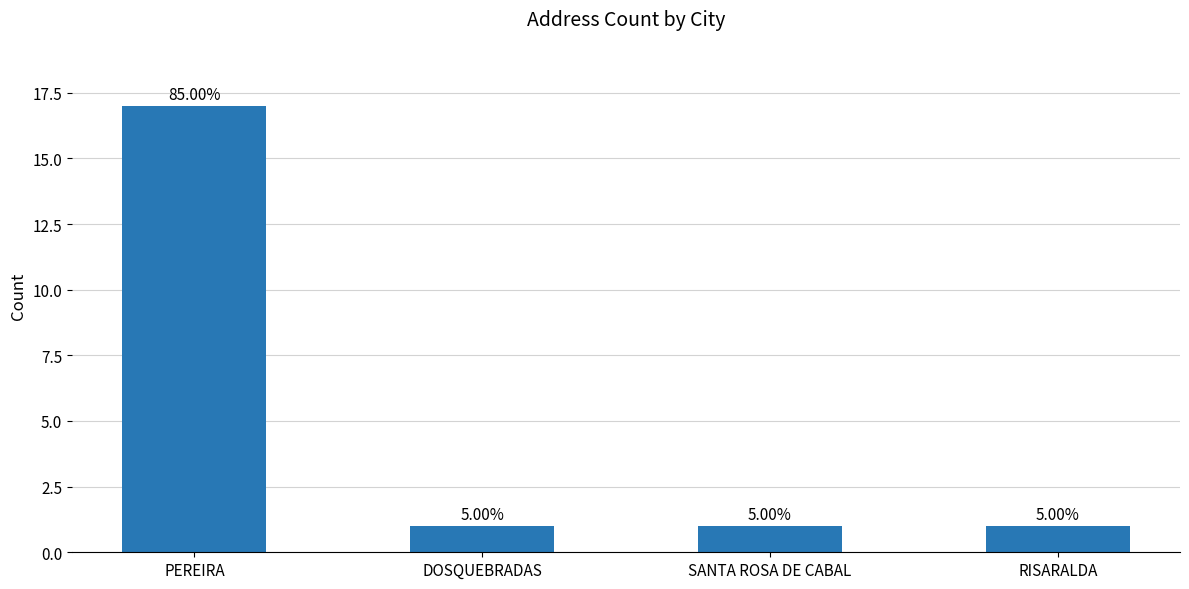

Which has a higher value, DOSQUEBRADAS or SANTA ROSA DE CABAL?

DOSQUEBRADAS